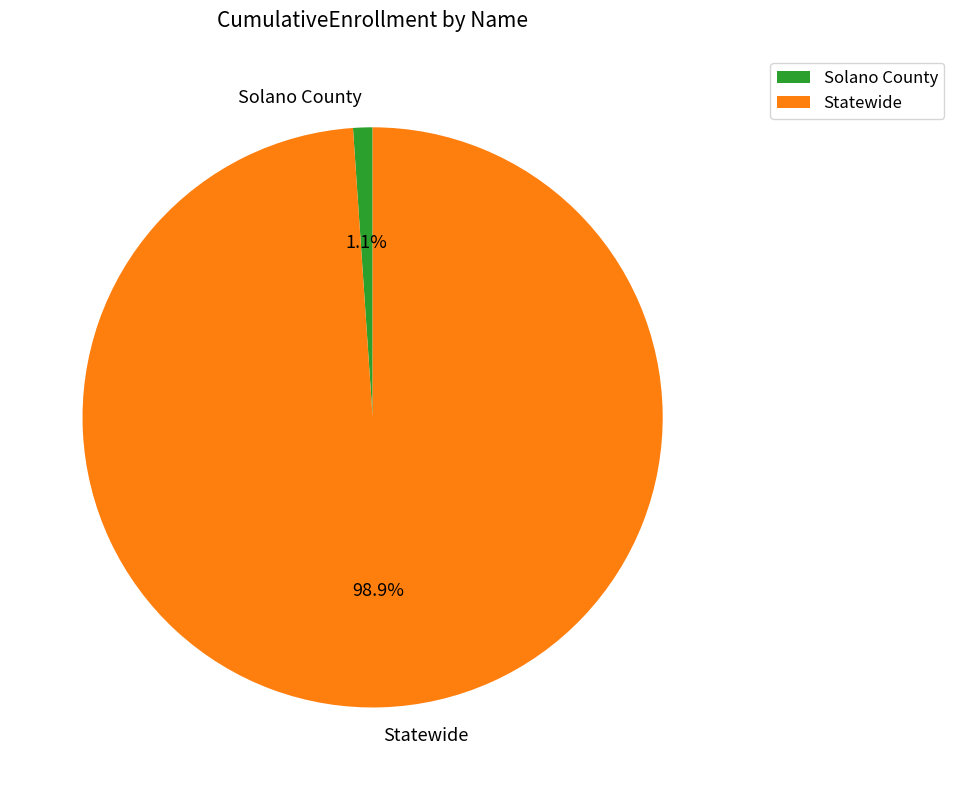

To the nearest percent, what percentage of the pie is Statewide?

99%